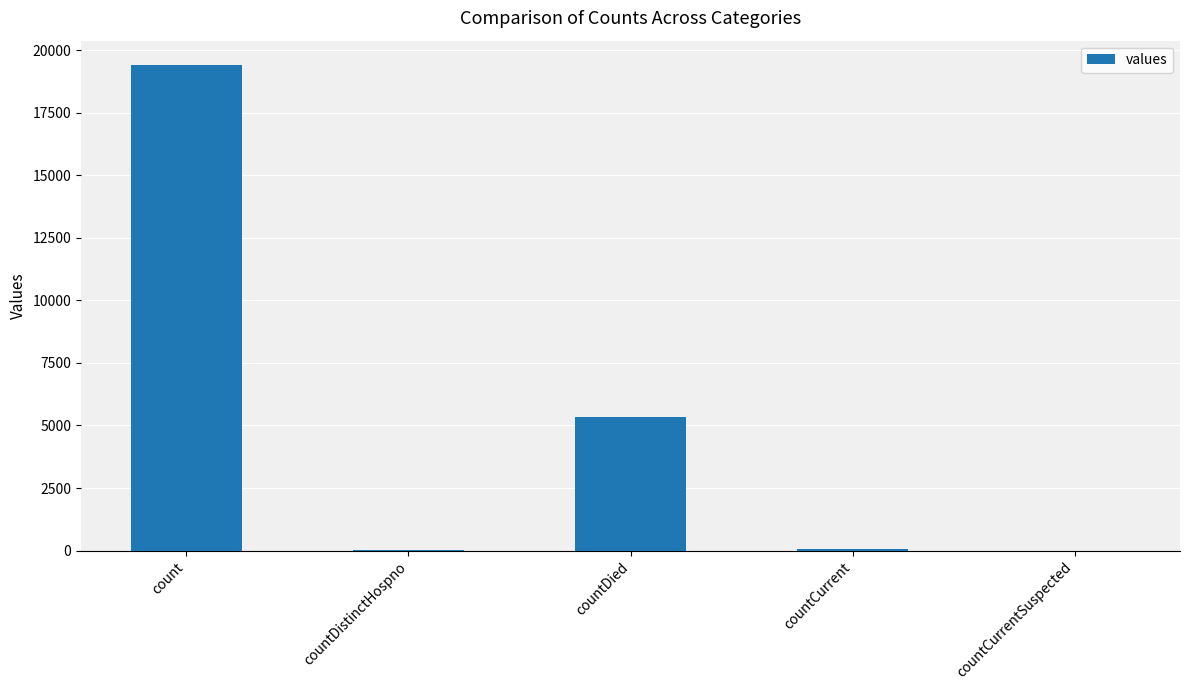

Is it true that the value at countDied is 5357?

True